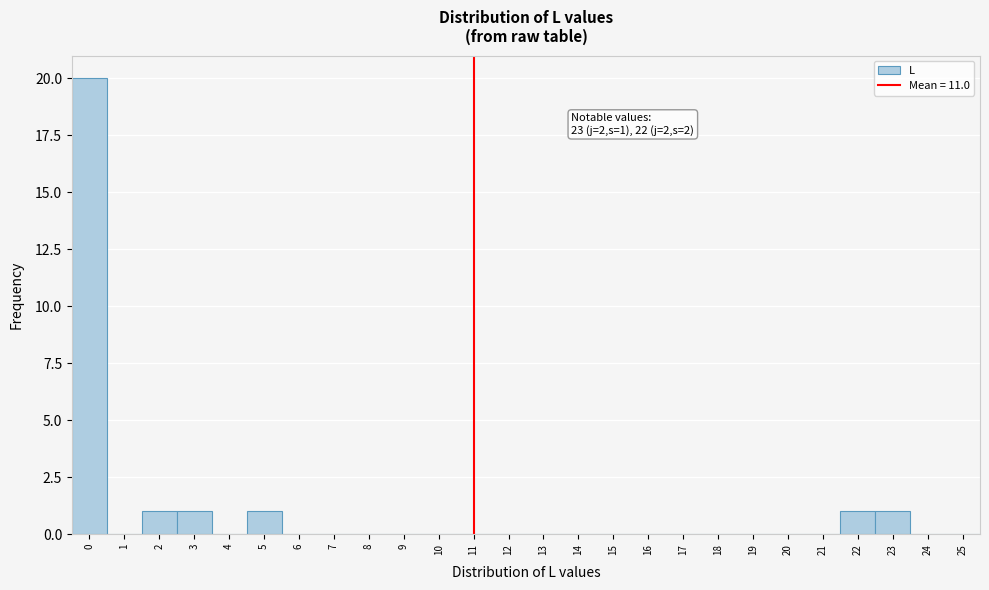

Which range on the x-axis has the tallest bar?

-0.5 to 0.5